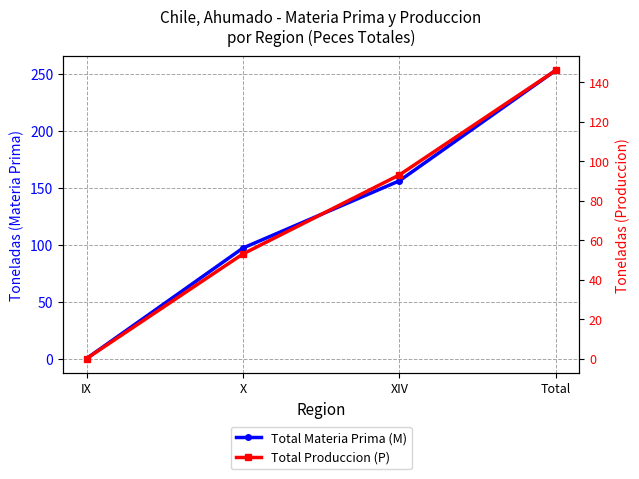

How many values in the Total Produccion (P) series exceed 93?

1